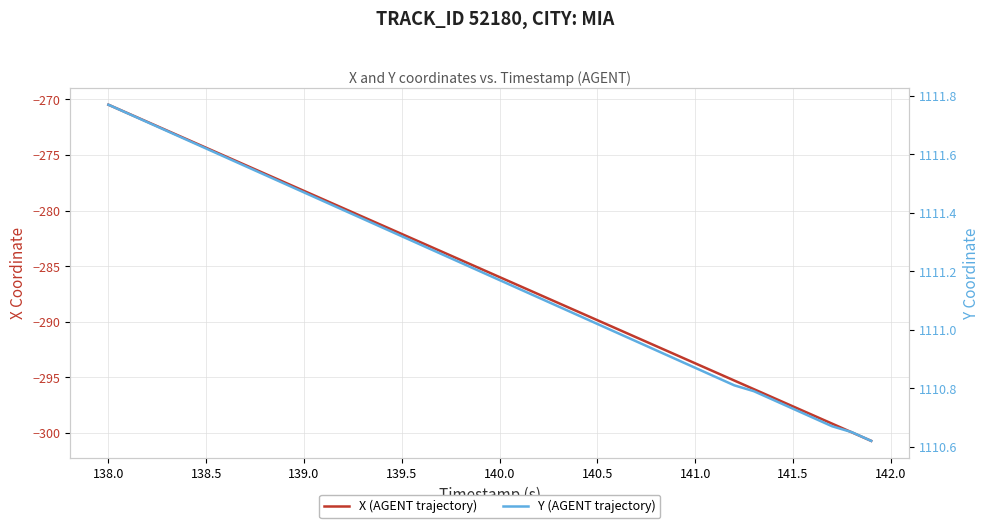

What are all the series names shown in the legend?

X (AGENT trajectory), Y (AGENT trajectory)